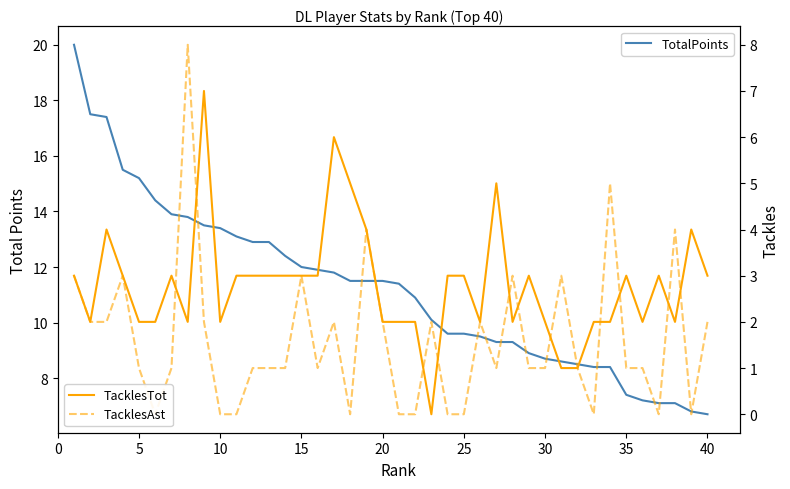

Is it true that TotalPoints equals 5.7 at 30?

False